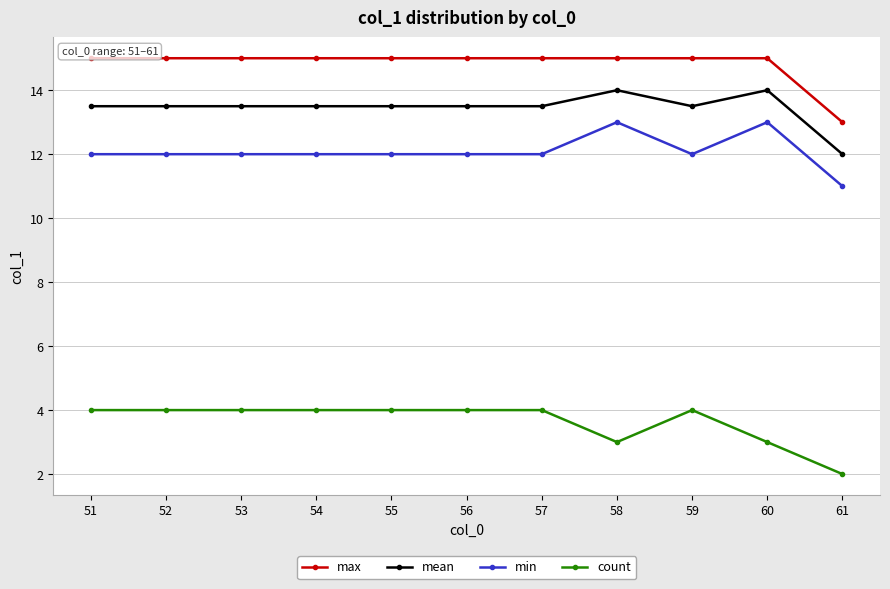

True or false: count and mean intersect in this chart.

False